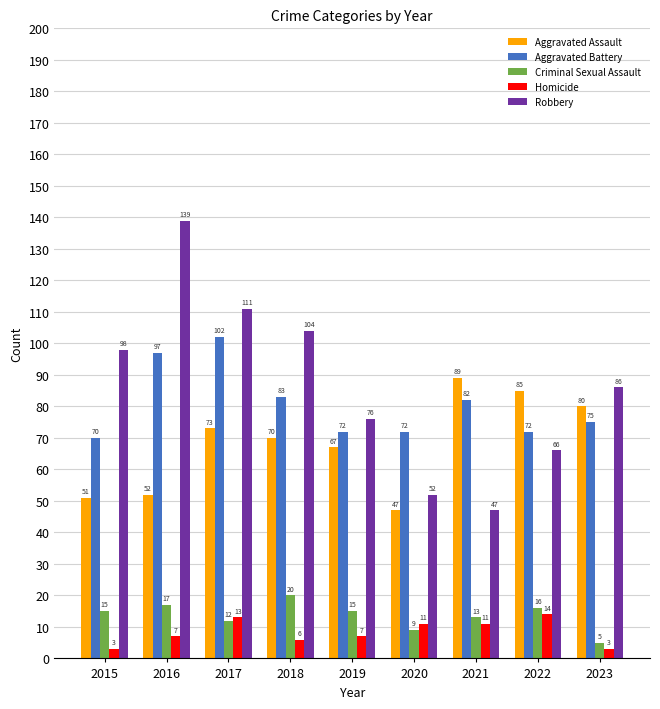

Are the bars horizontal?

No